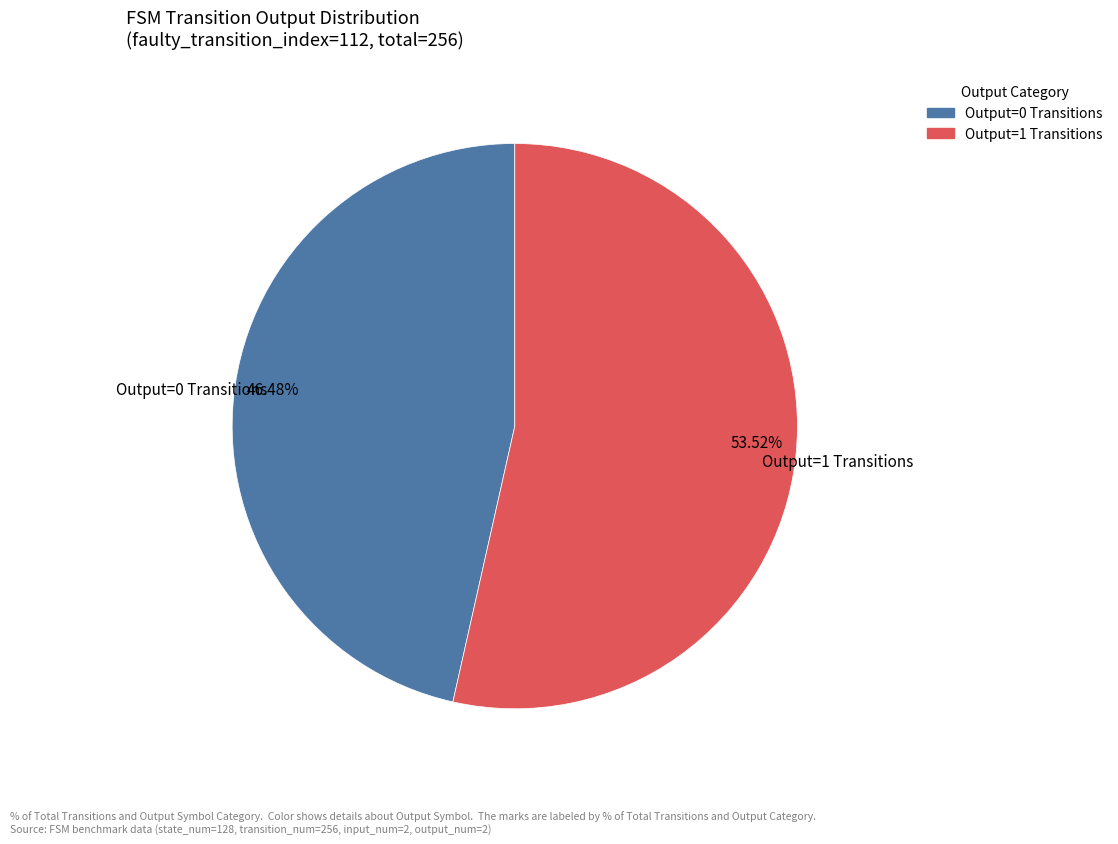

Does any single category account for the majority?

Yes